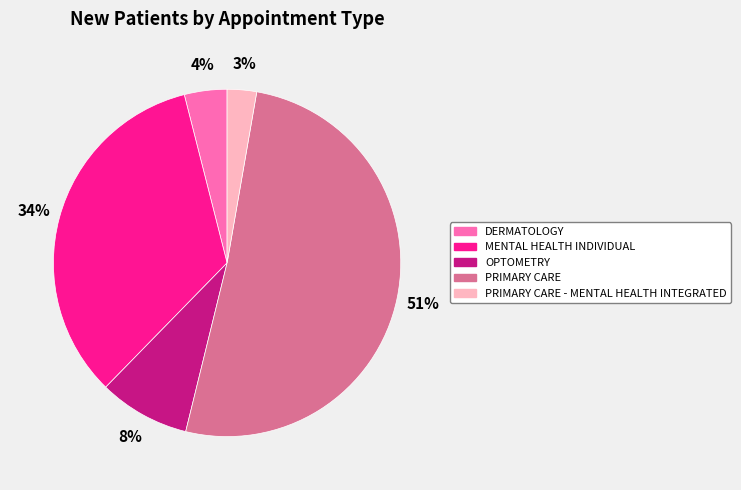

How many segments does this pie chart have?

5